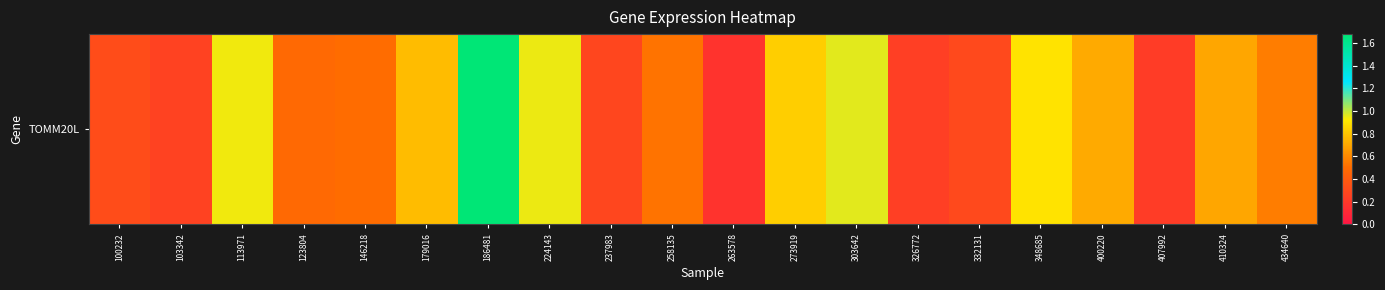

Which label corresponds to the largest value in the chart?

186481